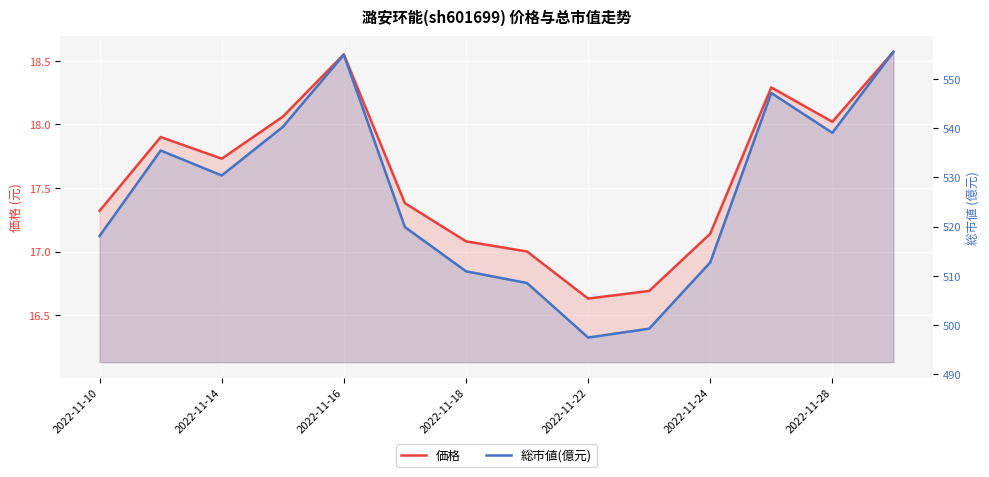

Which series changed the most between 2022-11-18 and 2022-11-24?

総市値(億元)